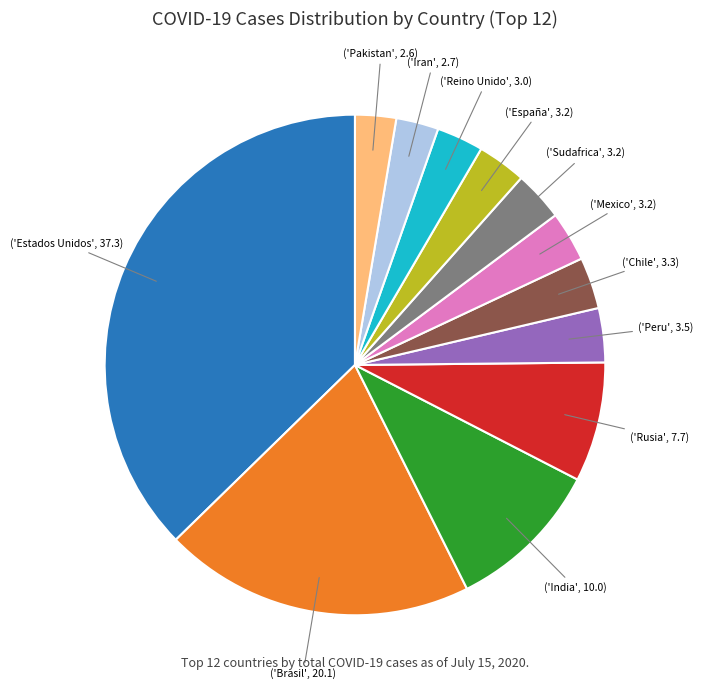

Is there a majority slice in this chart?

No